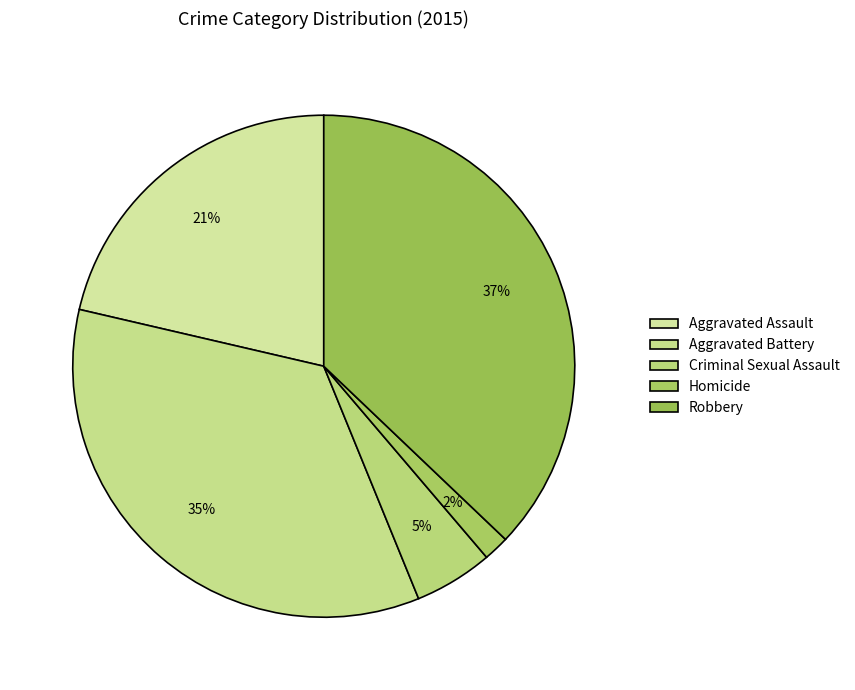

To the nearest percent, what is the difference between the Aggravated Battery and Criminal Sexual Assault slice percentages?

30%